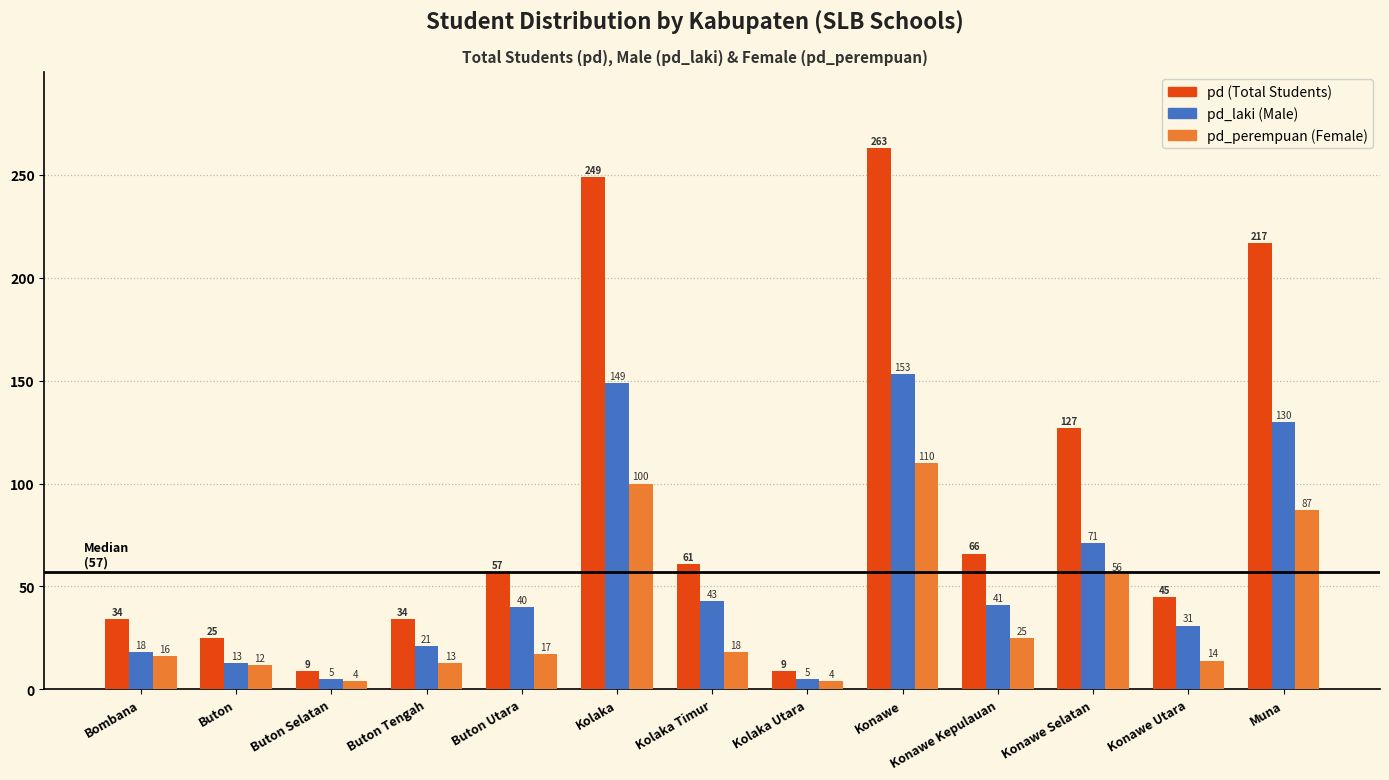

At which category is the sum across all series the highest?

Konawe